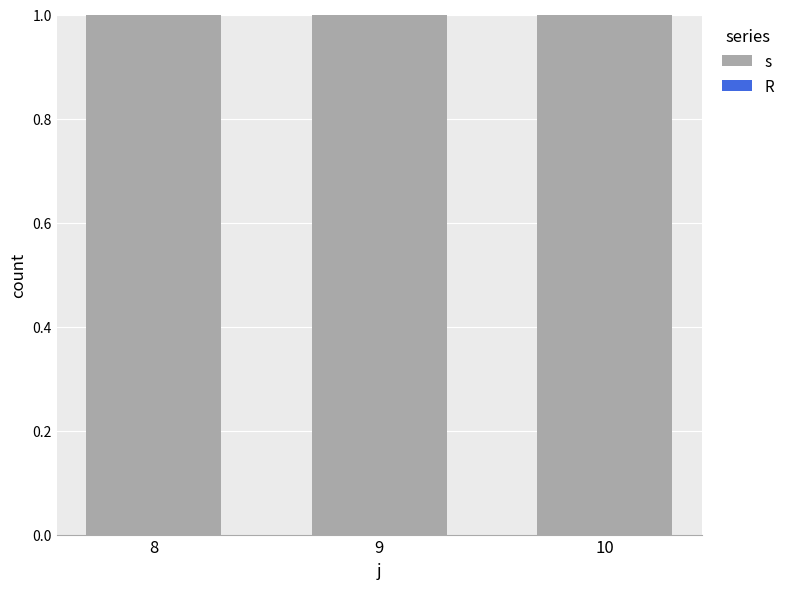

What is the lowest value of the s series?

1